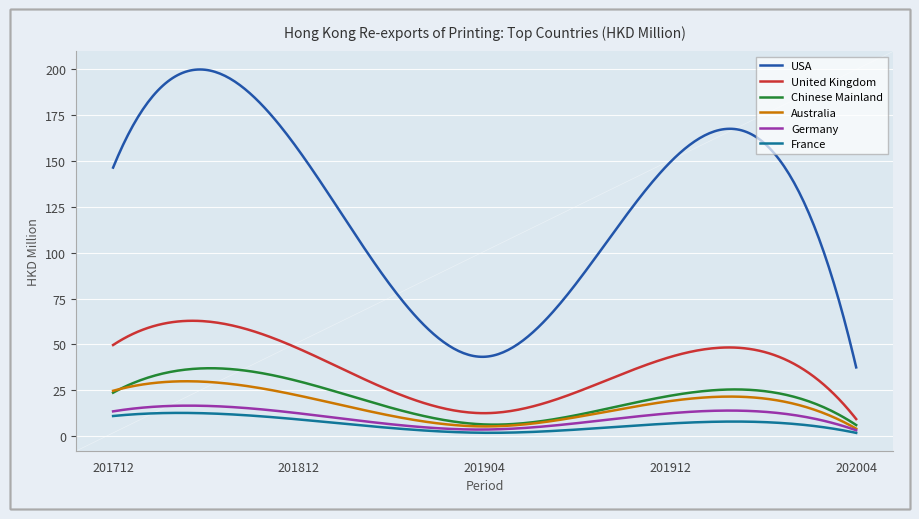

List the series in order of their peak value, lowest first.

France, Germany, Australia, Chinese Mainland, United Kingdom, USA